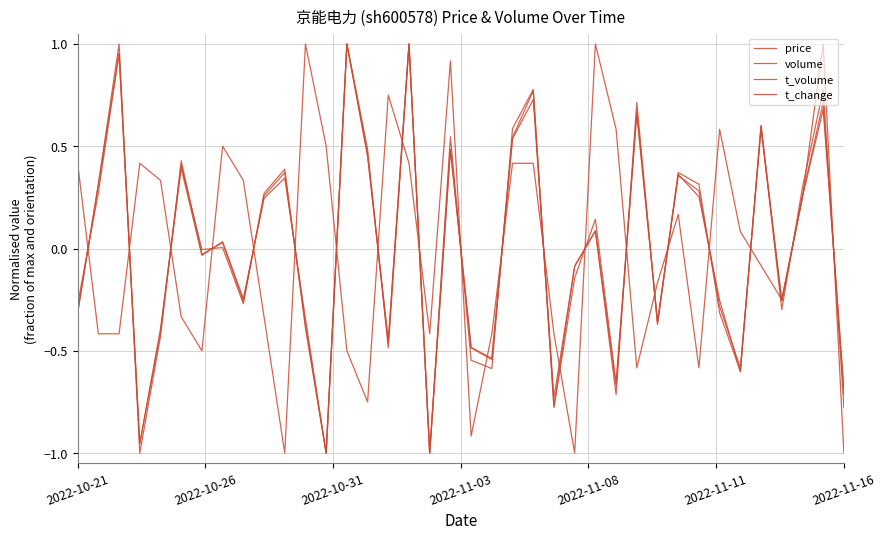

After their last crossing, which series has the higher values: t_change or price?

t_change